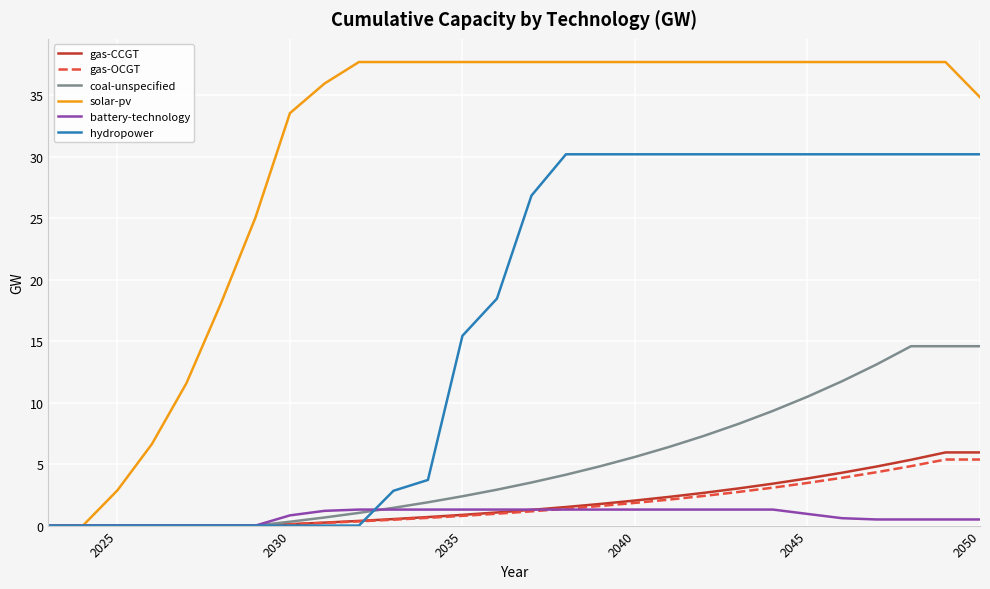

What is the maximum value shown in the chart?

37.7